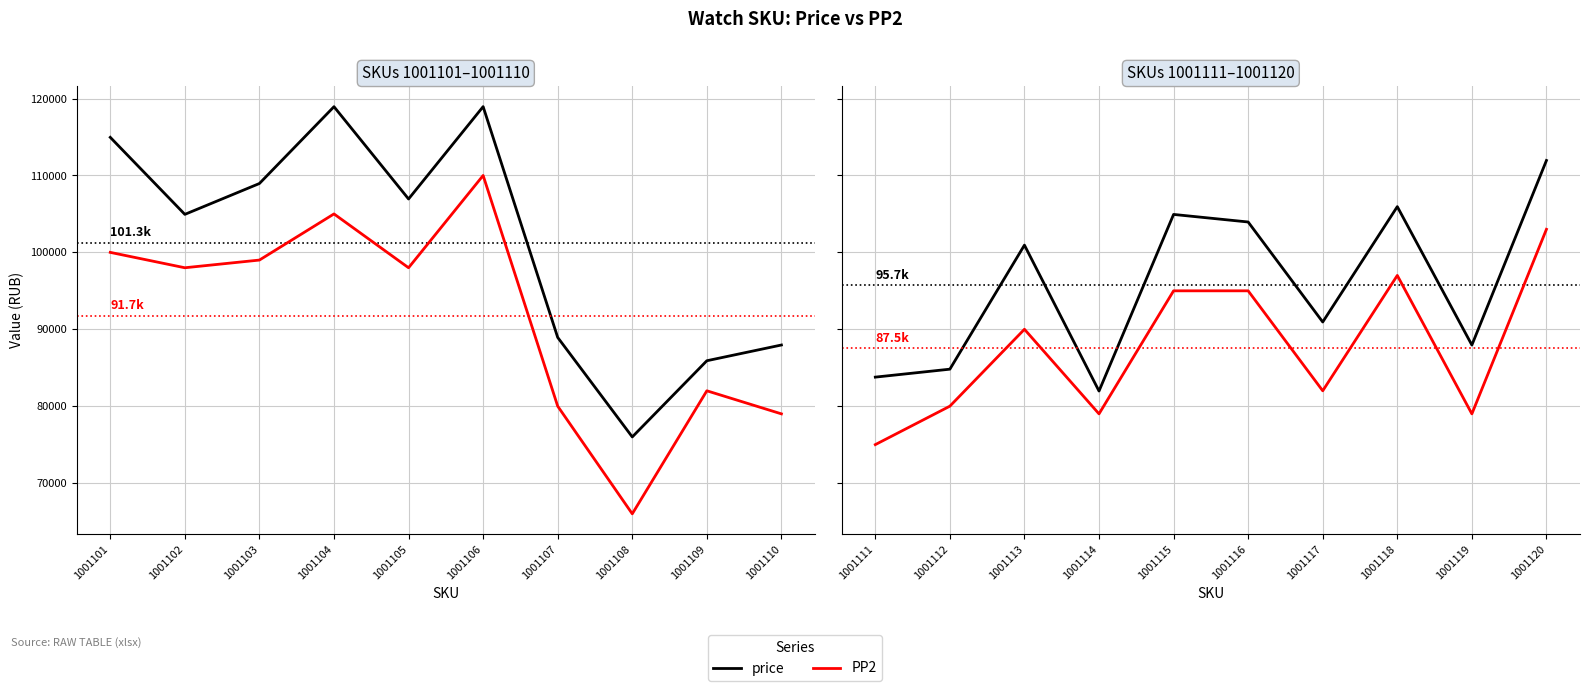

Rank the series at 1001114 from highest to lowest value.

price, PP2